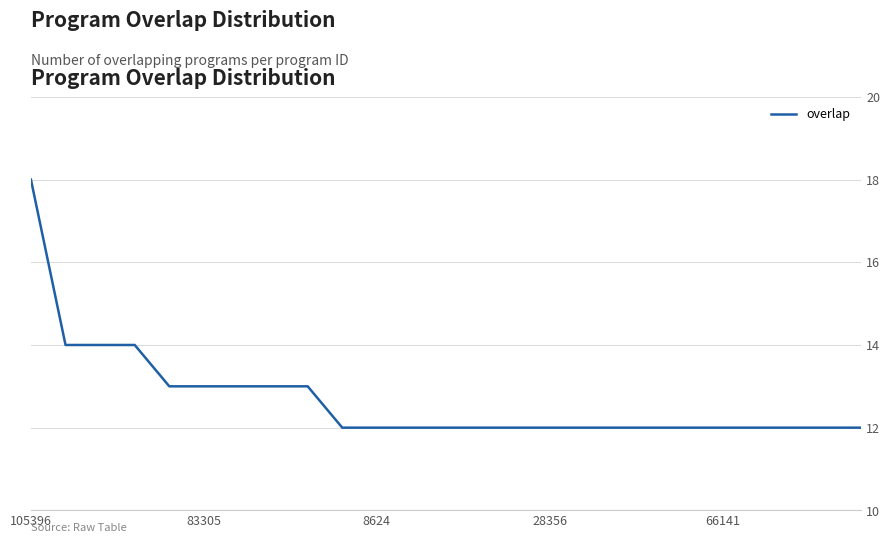

What is the maximum value shown in the chart?

18